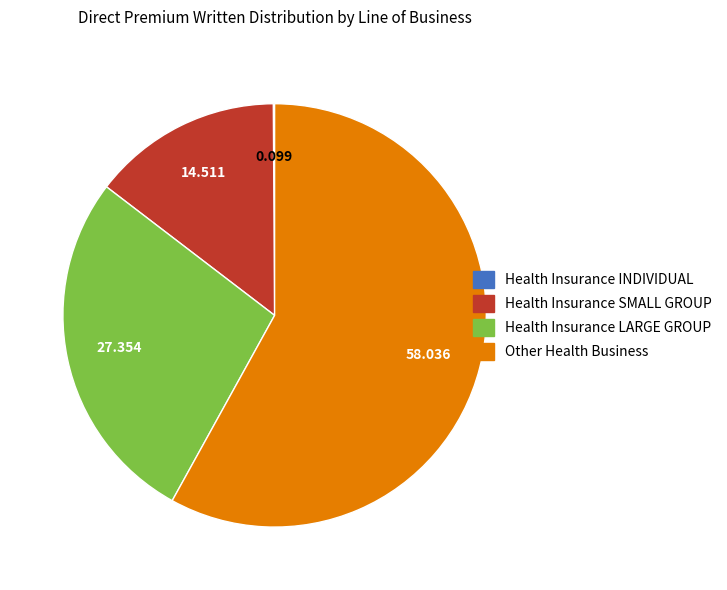

Does Other Health Business account for over 50% of the chart?

Yes